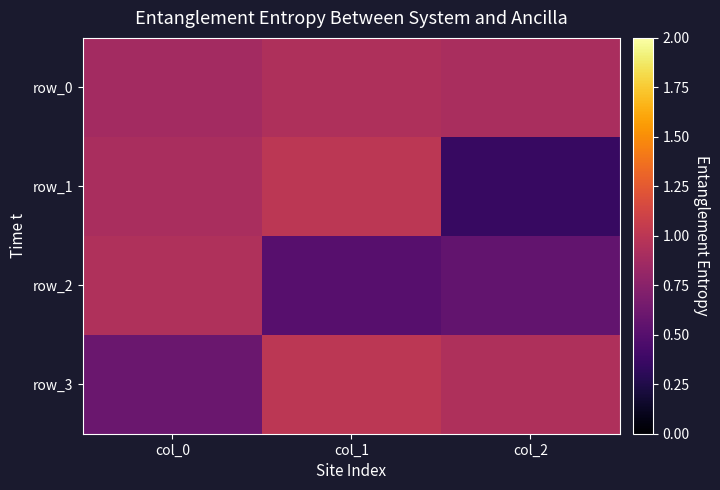

At which category is the sum across all series the highest?

col_1